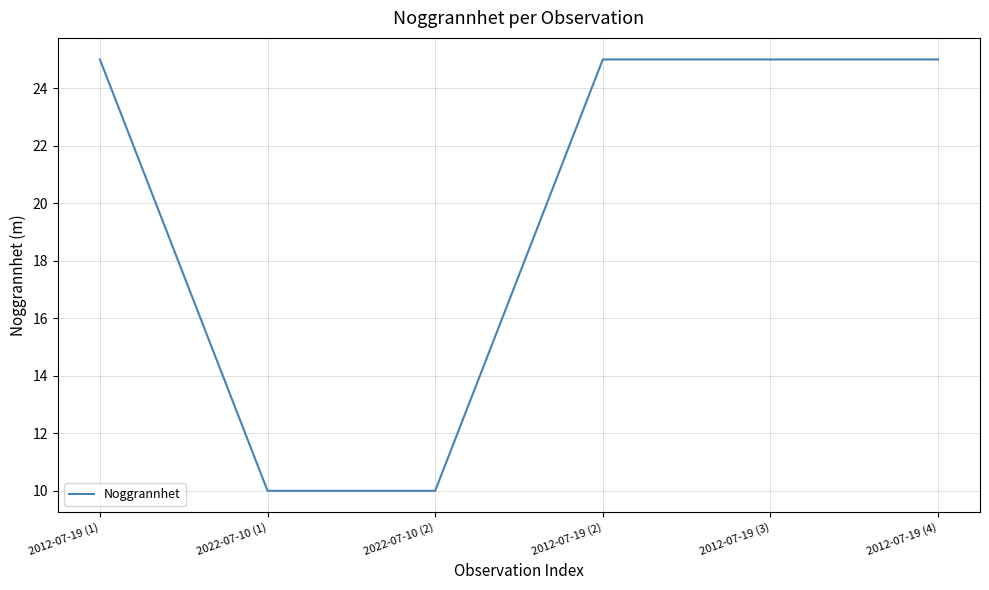

True or false: the data shows 25 at 2012-07-19 (2).

True